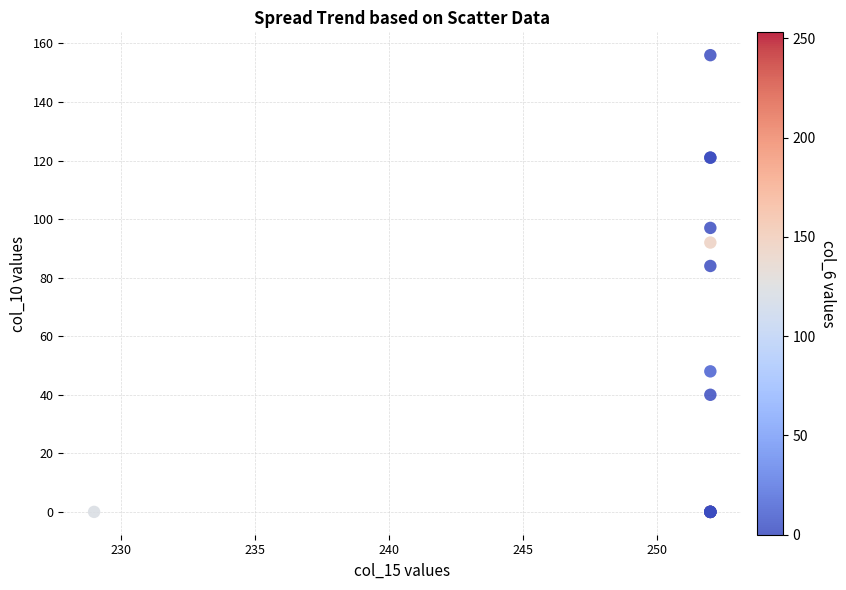

What Y value in the scatter plot is closest to 78?

84